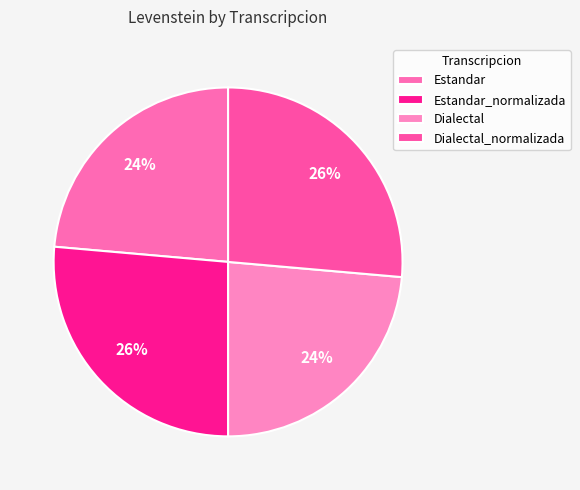

To the nearest percent, what portion does Dialectal_normalizada represent?

26%